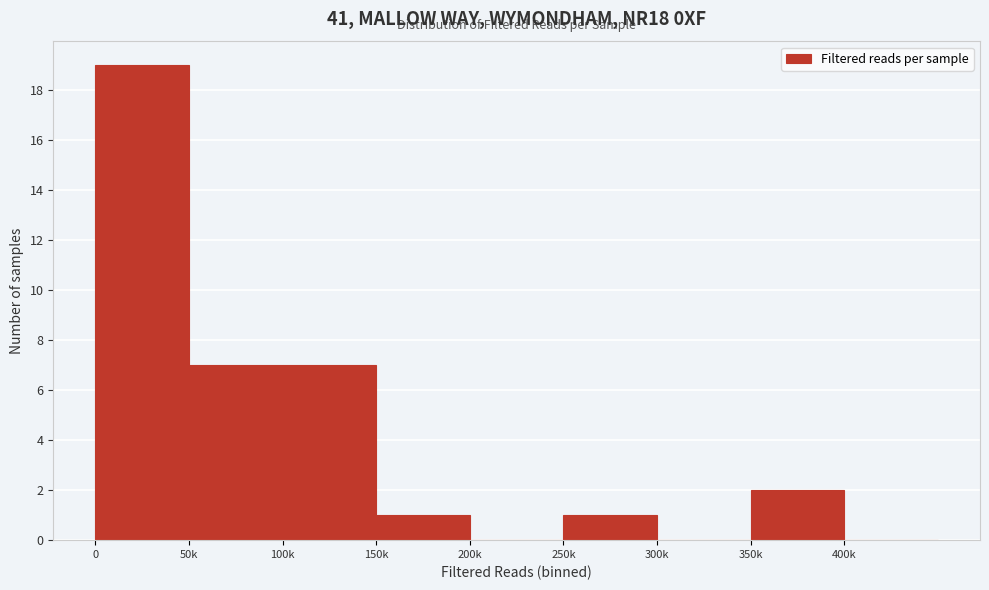

Reading left to right, what are all the values shown in this chart?

0=19	50k=7	100k=7	150k=1	200k=0	250k=1	300k=0	350k=2	400k=0